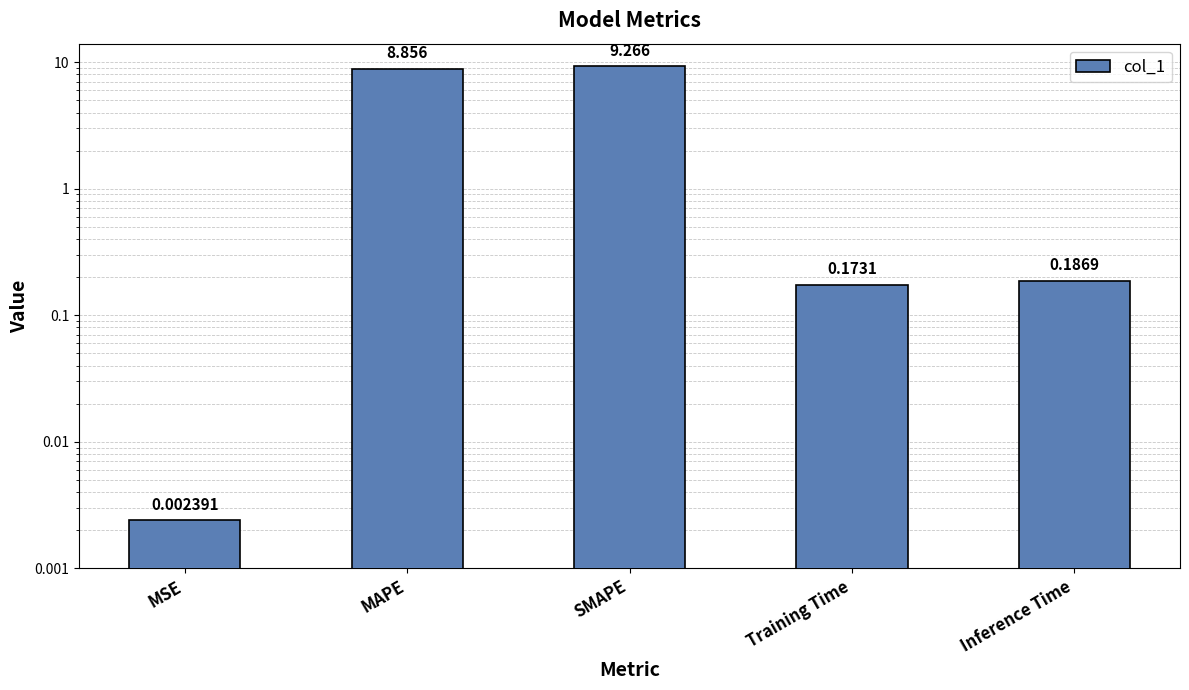

List the labels in order of value, smallest first.

MSE, Training Time, Inference Time, MAPE, SMAPE